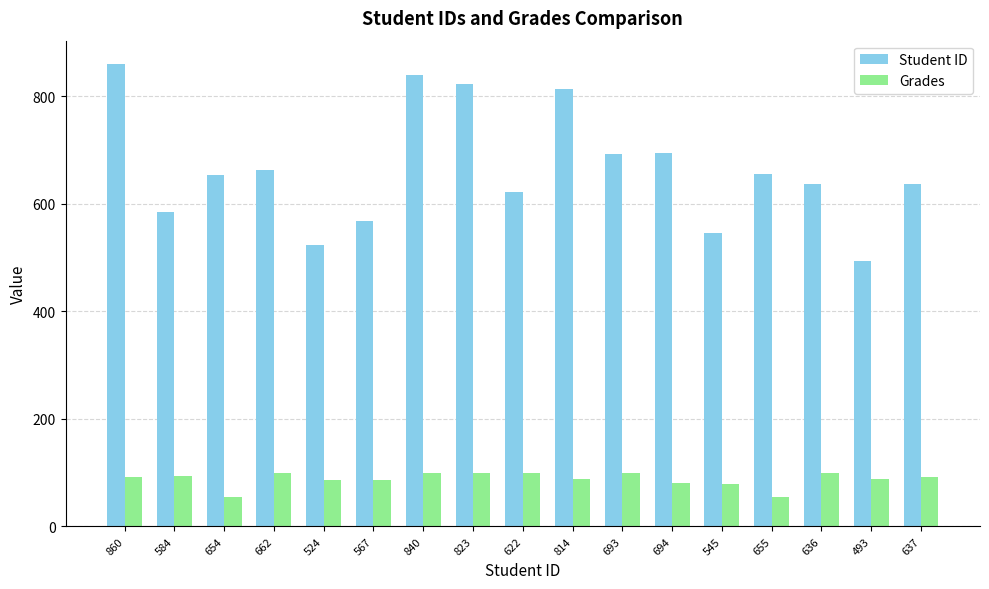

What is the label of the 7th bar from the left?

840